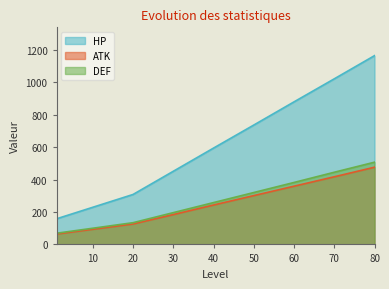

True or false: ATK and DEF cross at least once.

False